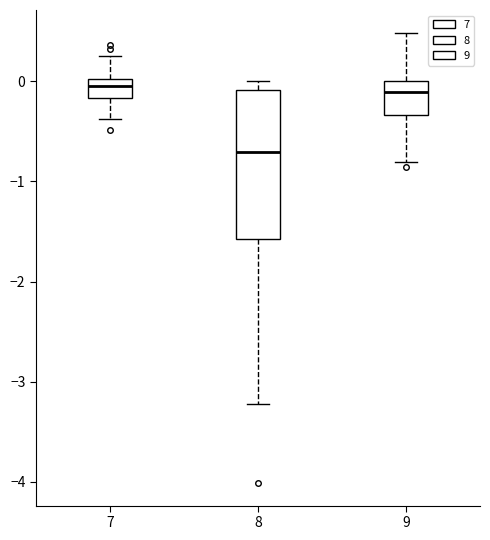

Which box is the tallest, from its lower edge to its upper edge?

8